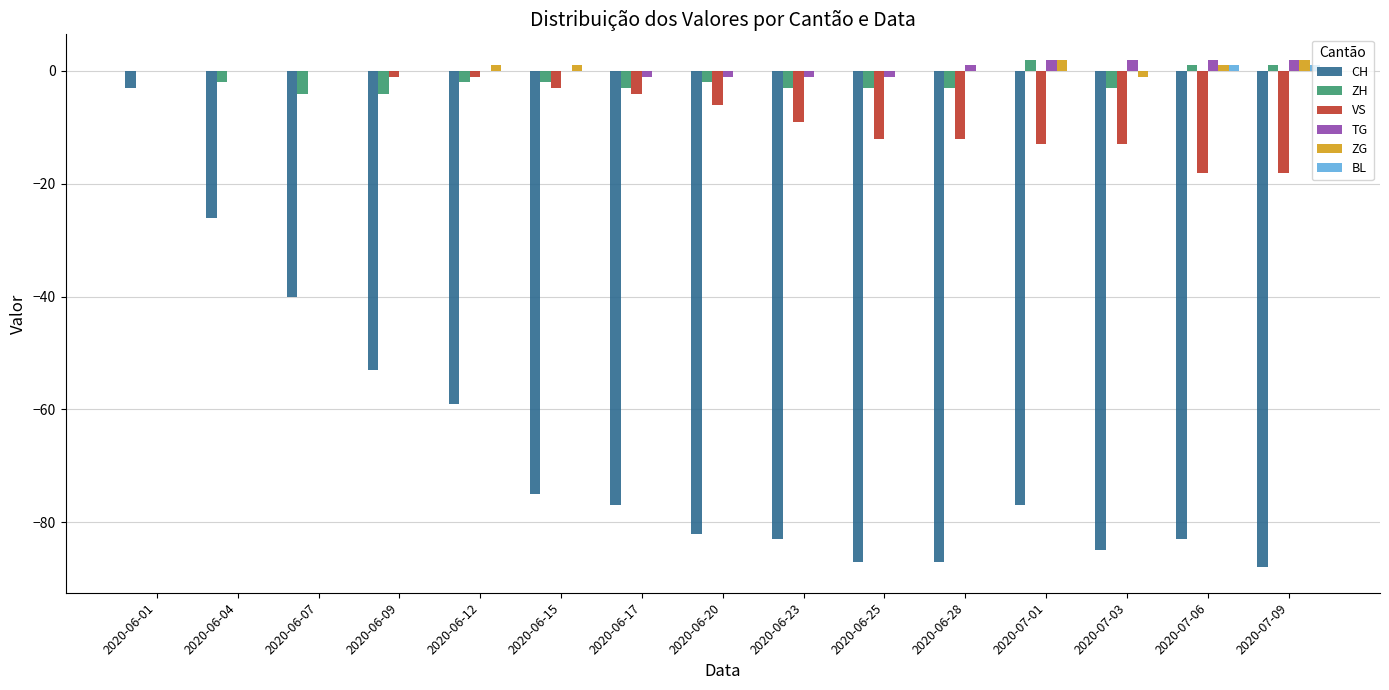

What are all the series names shown in the legend?

CH, ZH, VS, TG, ZG, BL